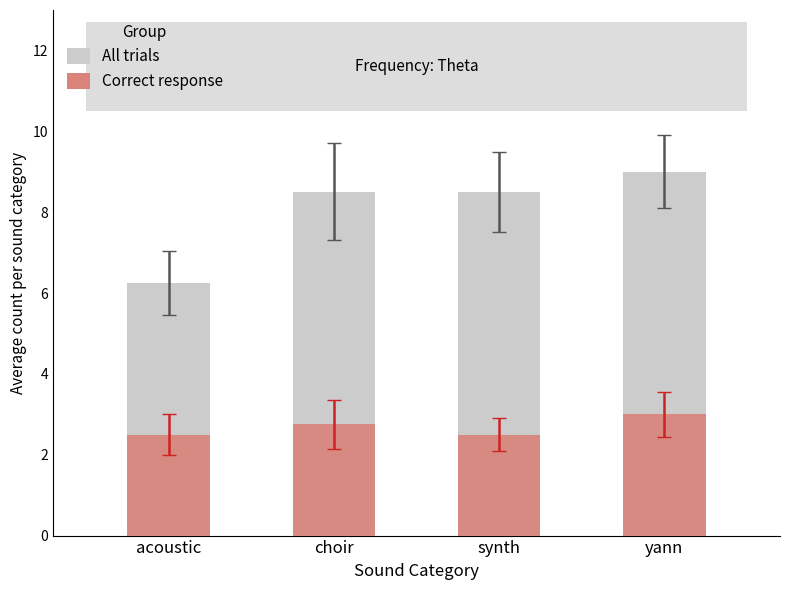

What is the value of the Correct response bar at the 2nd from the left?

2.8